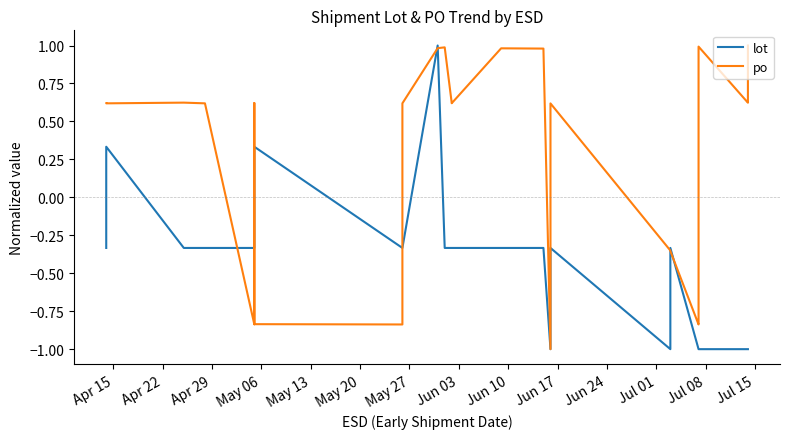

At which label does po first exceed 0?

Apr 15